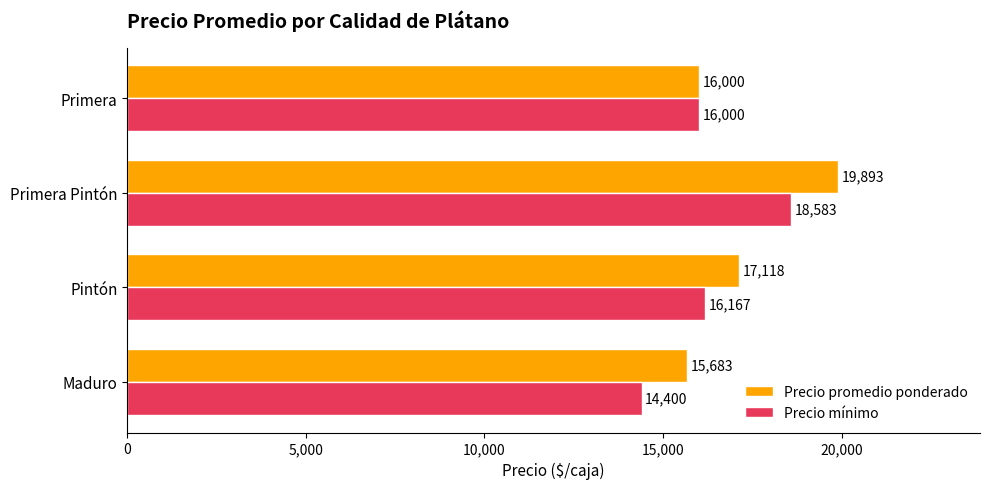

At which category is the sum across all series the highest?

Primera Pintón